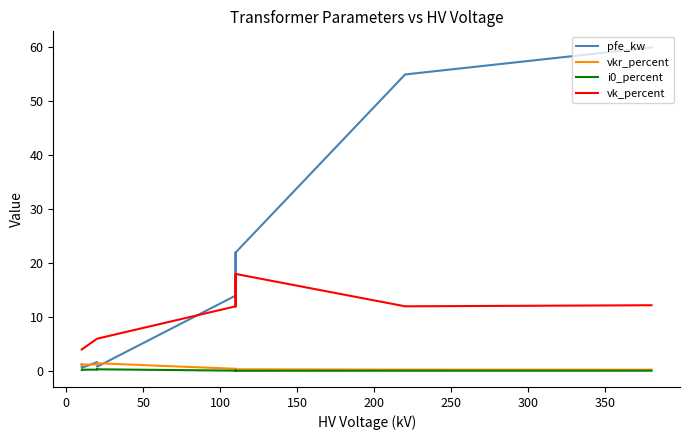

True or false: i0_percent has more than 0 interior local peaks.

True